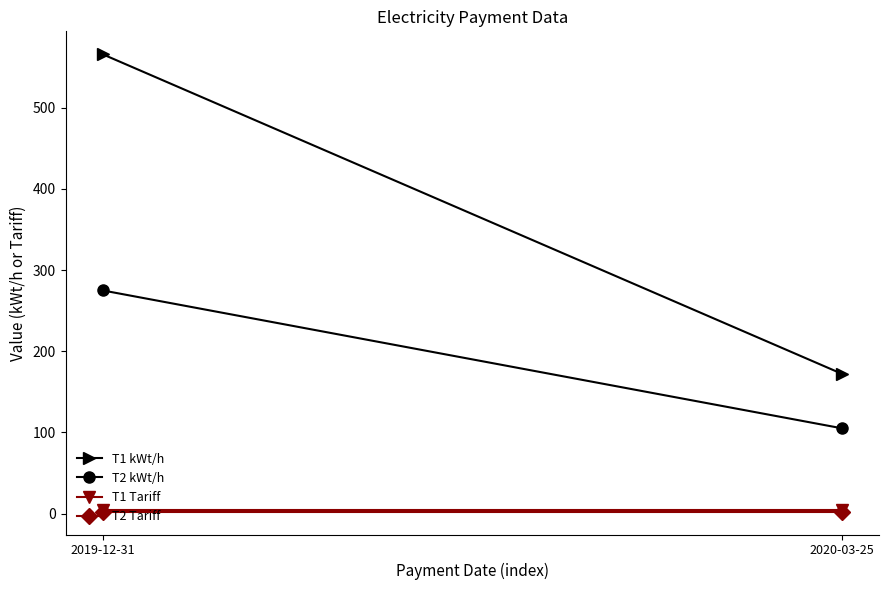

What is the label of the 2nd point from the right?

2019-12-31